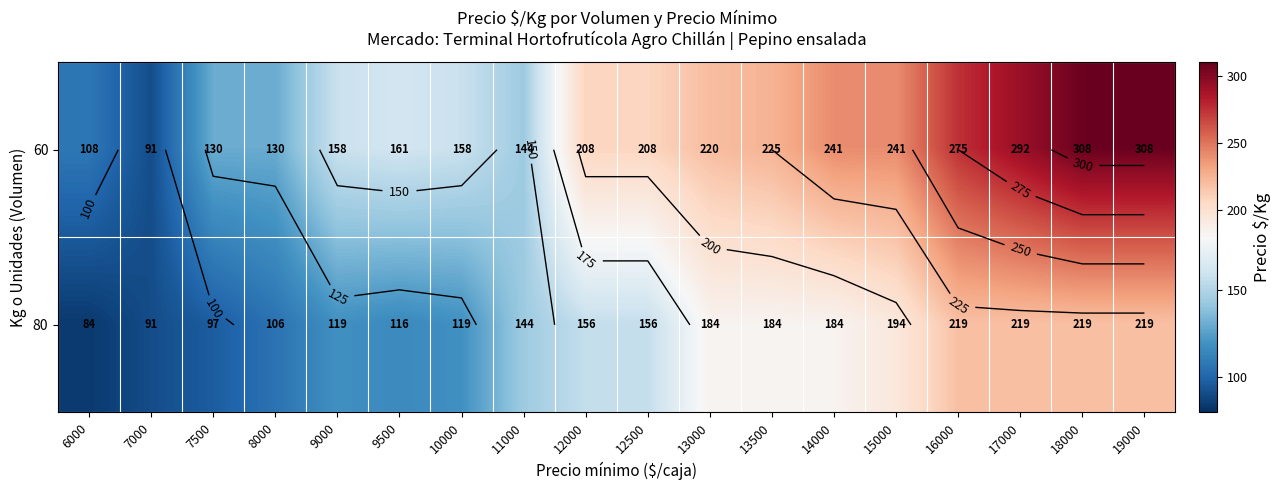

Which label corresponds to the smallest value in the chart?

6000